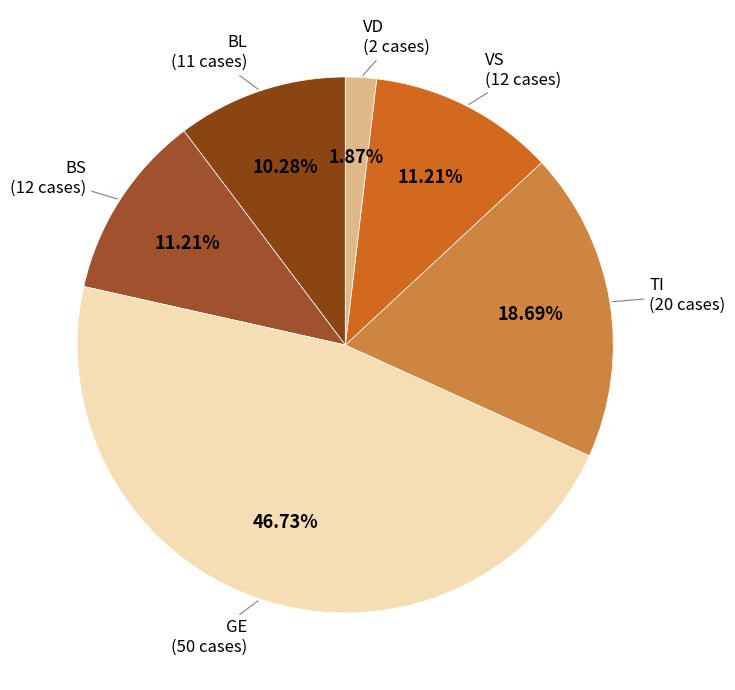

Is there a majority slice in this chart?

No